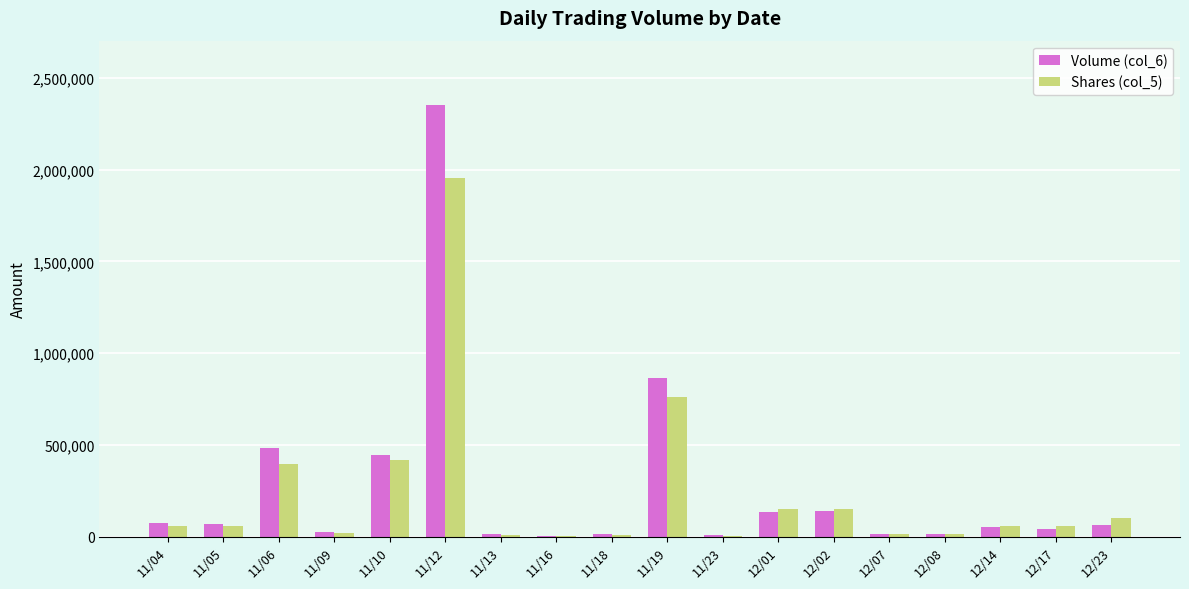

Which label corresponds to the largest value in the chart?

11/12